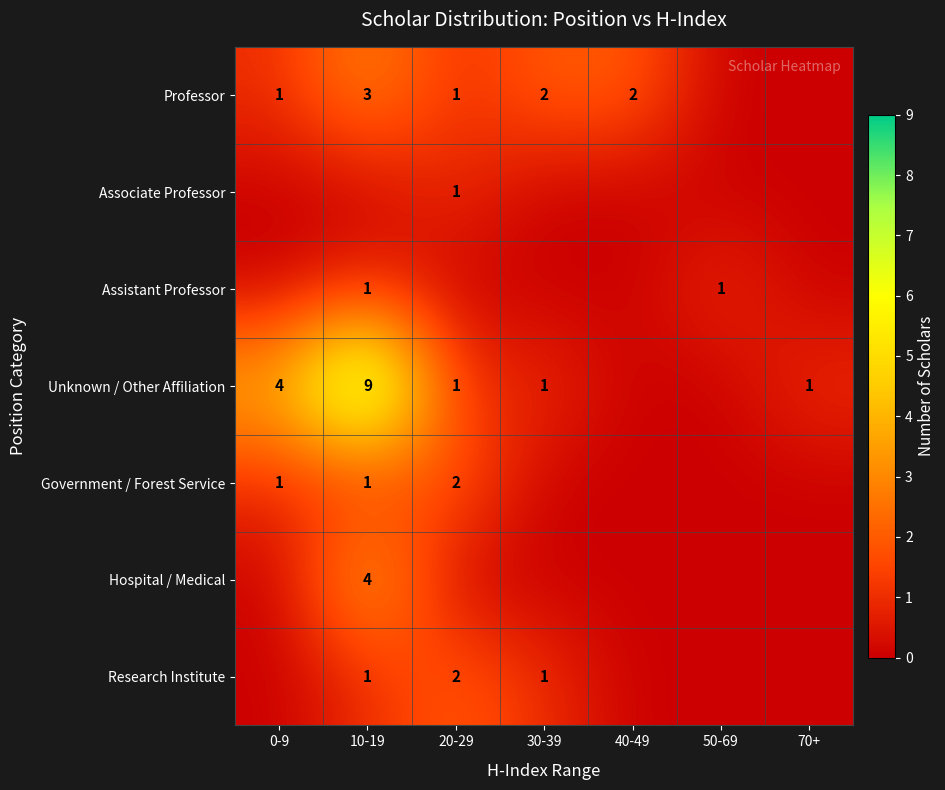

What is the difference between the Unknown / Other Affiliation values at 10-19 and 70+?

8